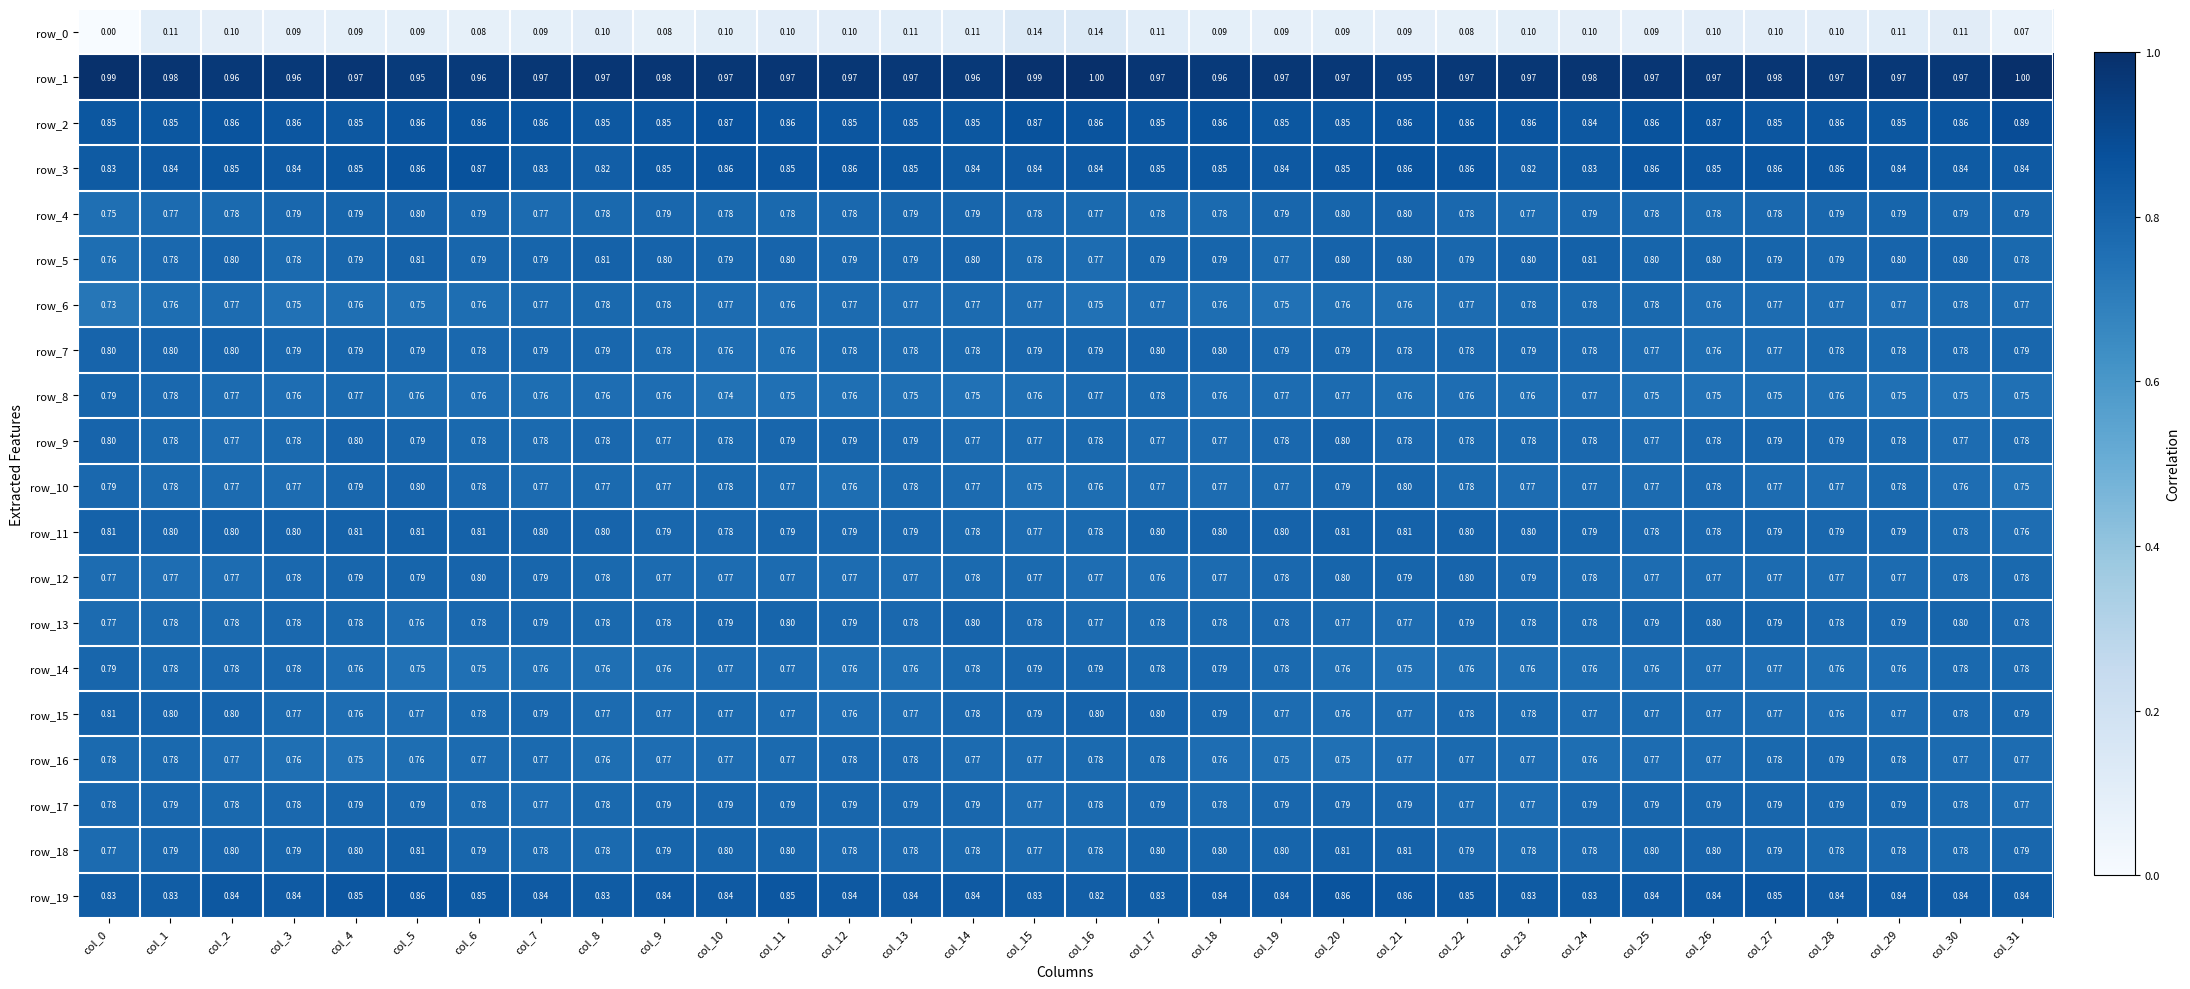

What is the maximum value shown in the chart?

1.0